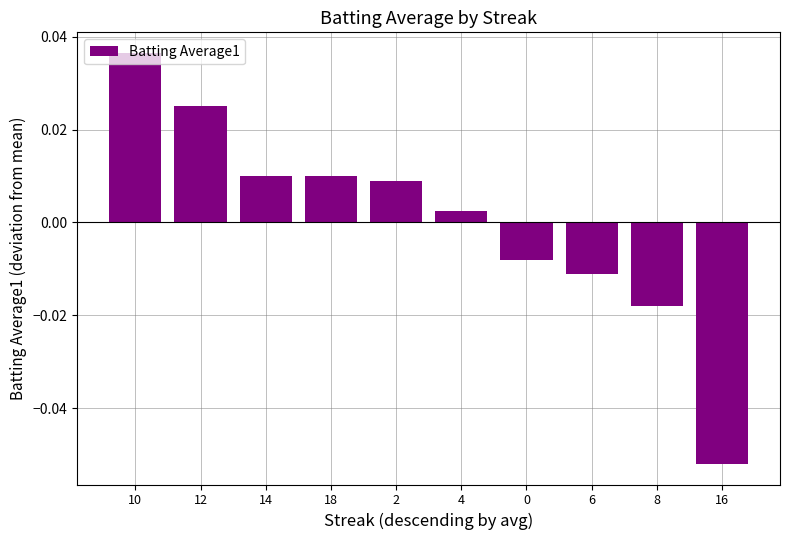

What is the label of the 3rd bar from the left?

14